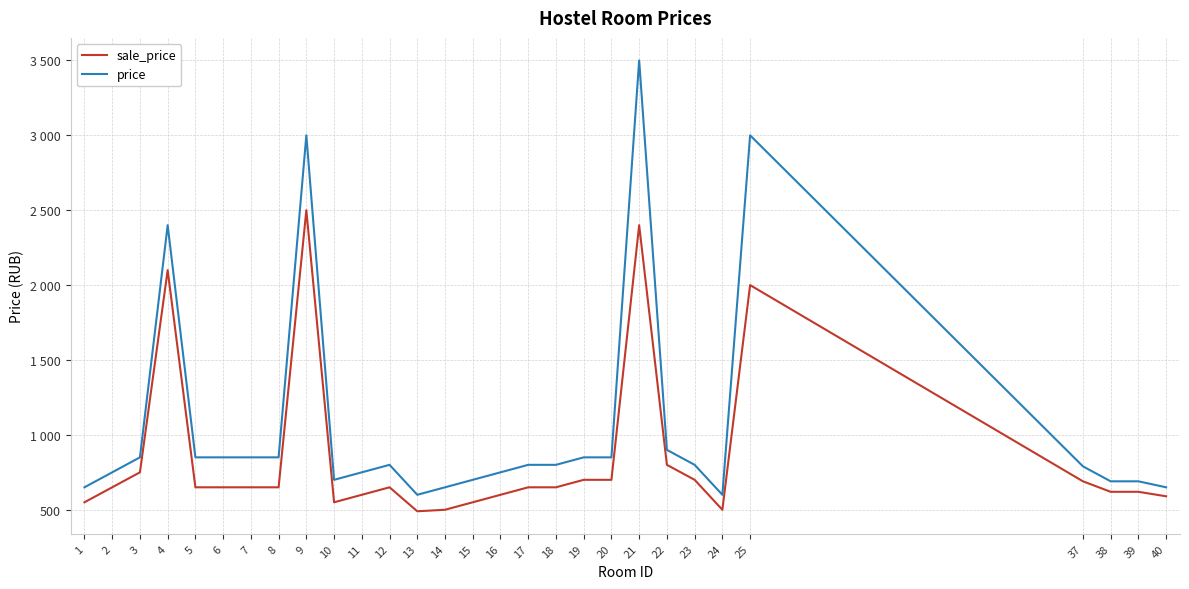

What is the average value of the price series?

1066